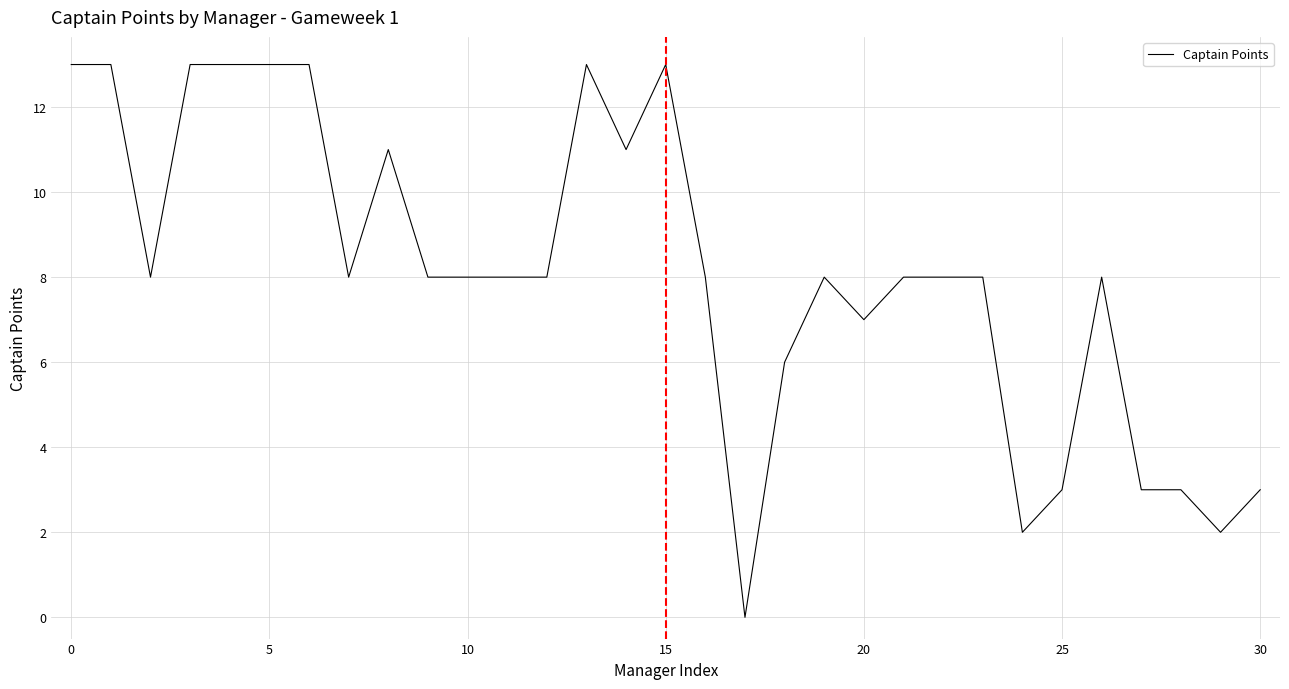

Reading left to right, transcribe all the data shown in this chart.

13	13	8	13	13	13	13	8	11	8	8	8	8	13	11	13	8	0	6	8	7	8	8	8	2	3	8	3	3	2	3